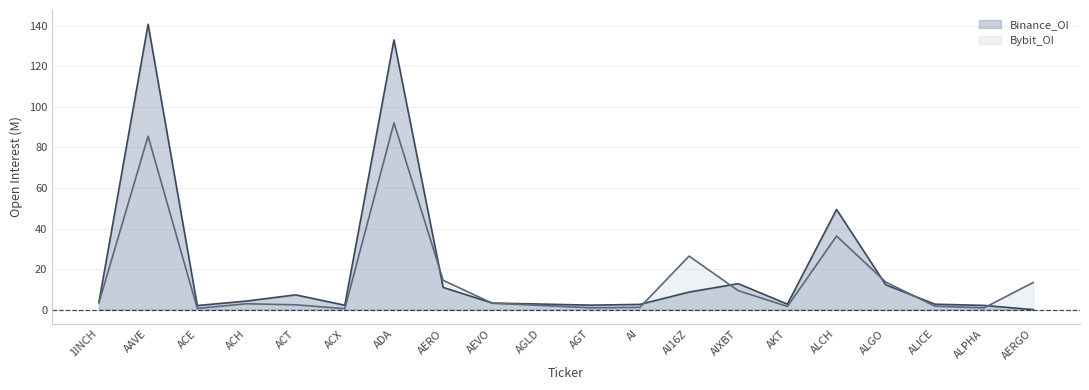

In Binance_OI, how many points are lower than both neighbors (excluding endpoints)?

4